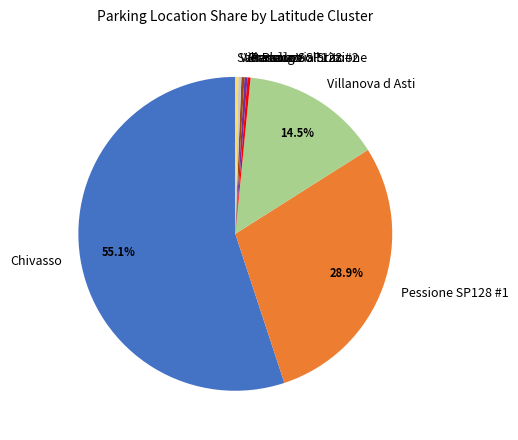

Which slice is the largest?

Chivasso